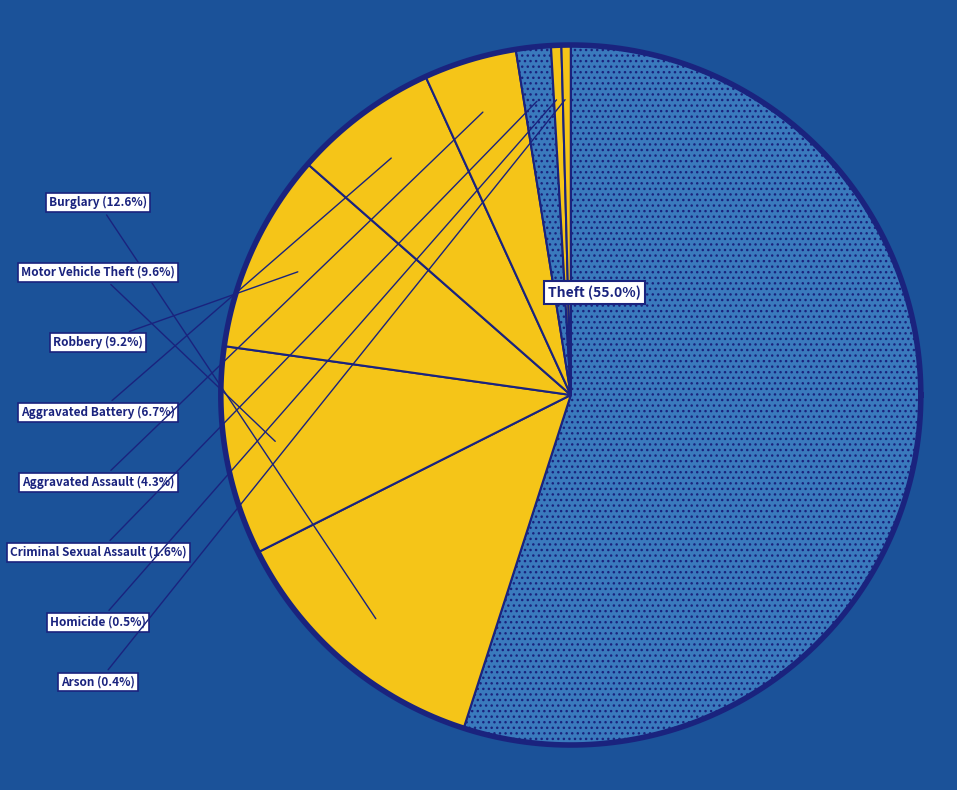

To the nearest percent, what is the combined percentage of Aggravated Assault and Theft?

59%